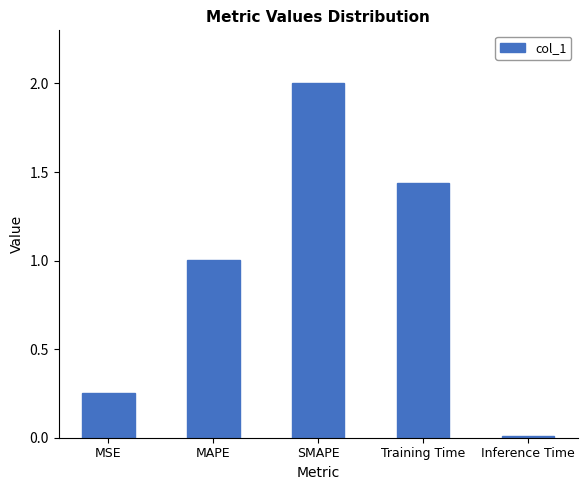

What is the difference between the values at Inference Time and MAPE?

1.0